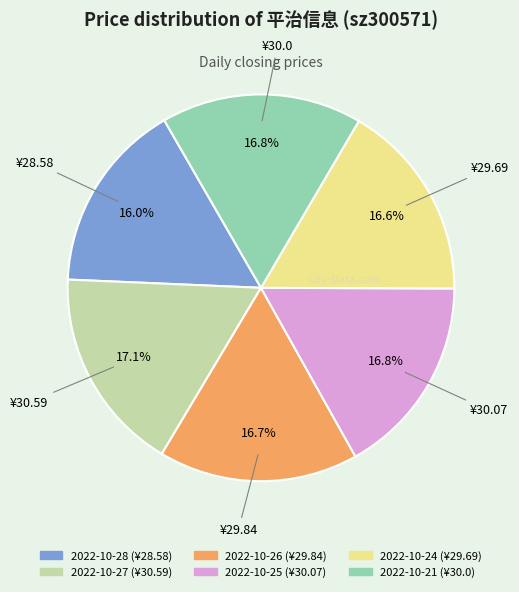

How many slices are in this pie chart?

6